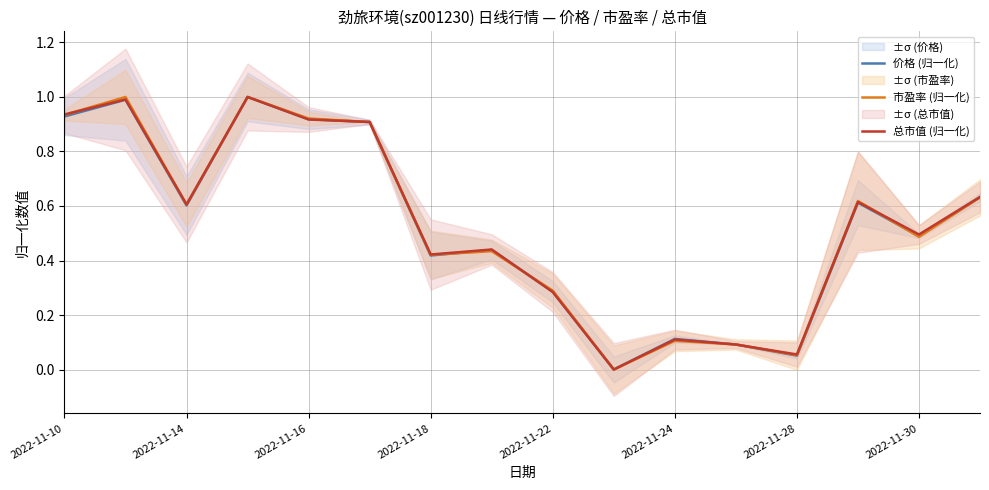

How many lines are shown in the chart?

3